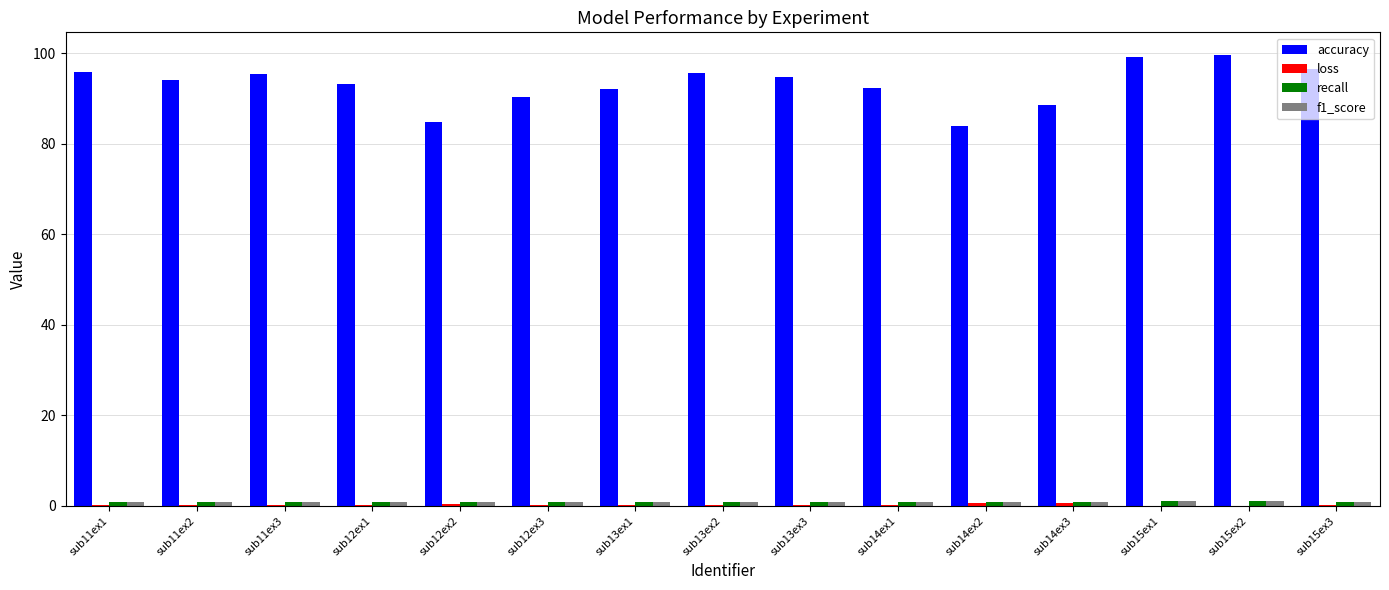

Which series has the largest total across all categories?

accuracy